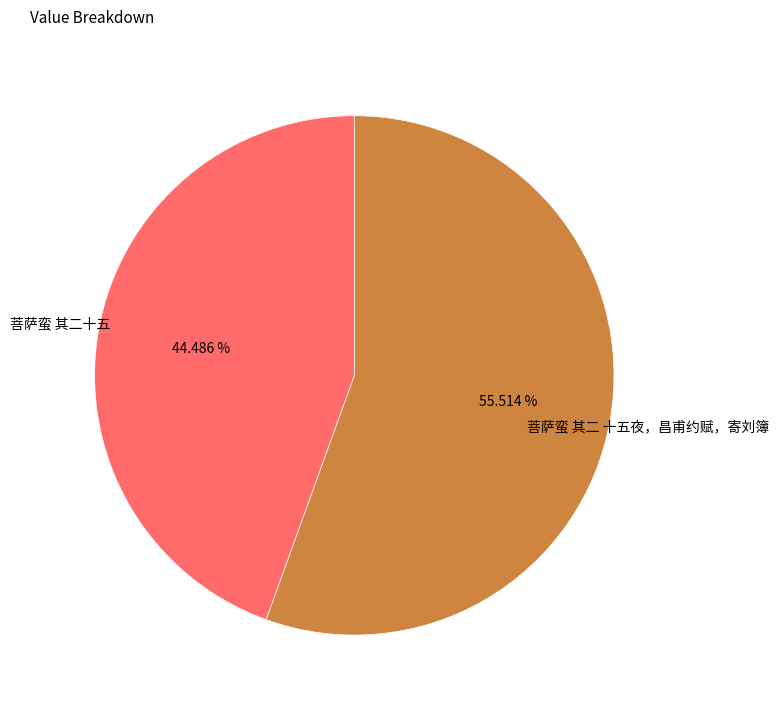

To the nearest percent, what is the average slice percentage?

50%